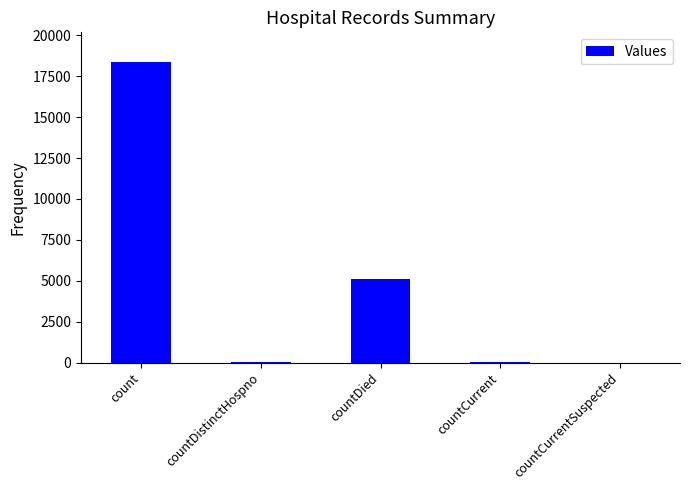

Count the number of categories in the chart.

5